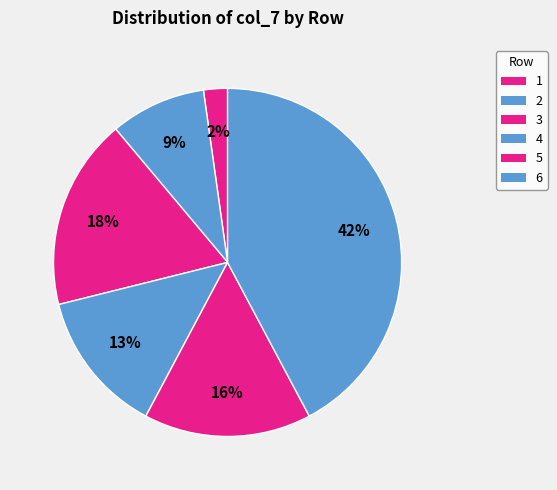

Is it true that 1 is 13% of the pie?

False